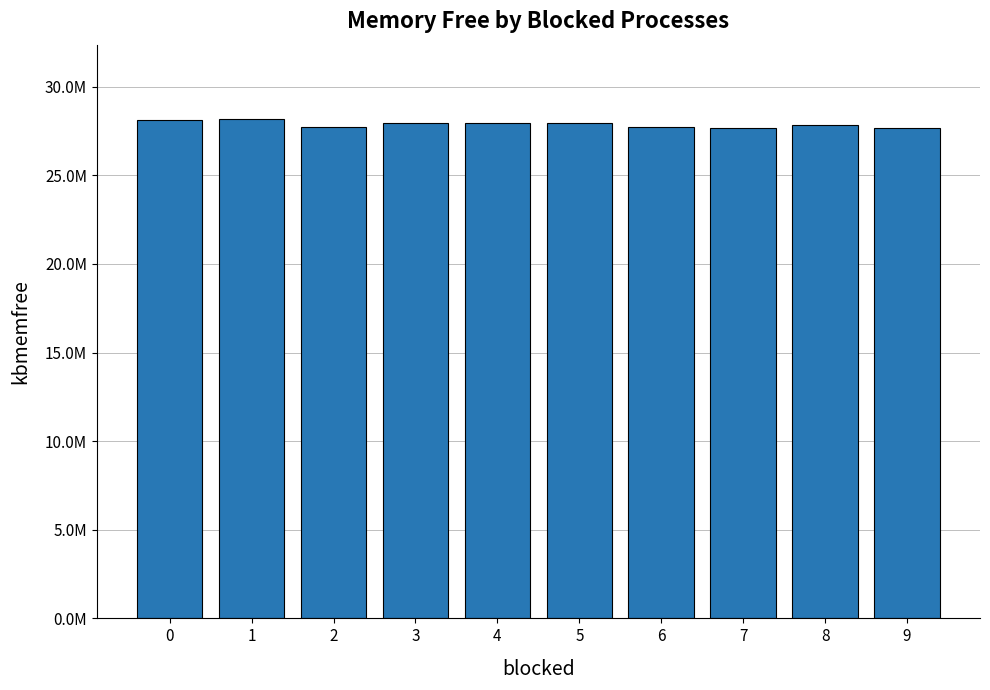

List the labels in order of value, largest first.

1, 0, 3, 4, 5, 8, 6, 2, 7, 9